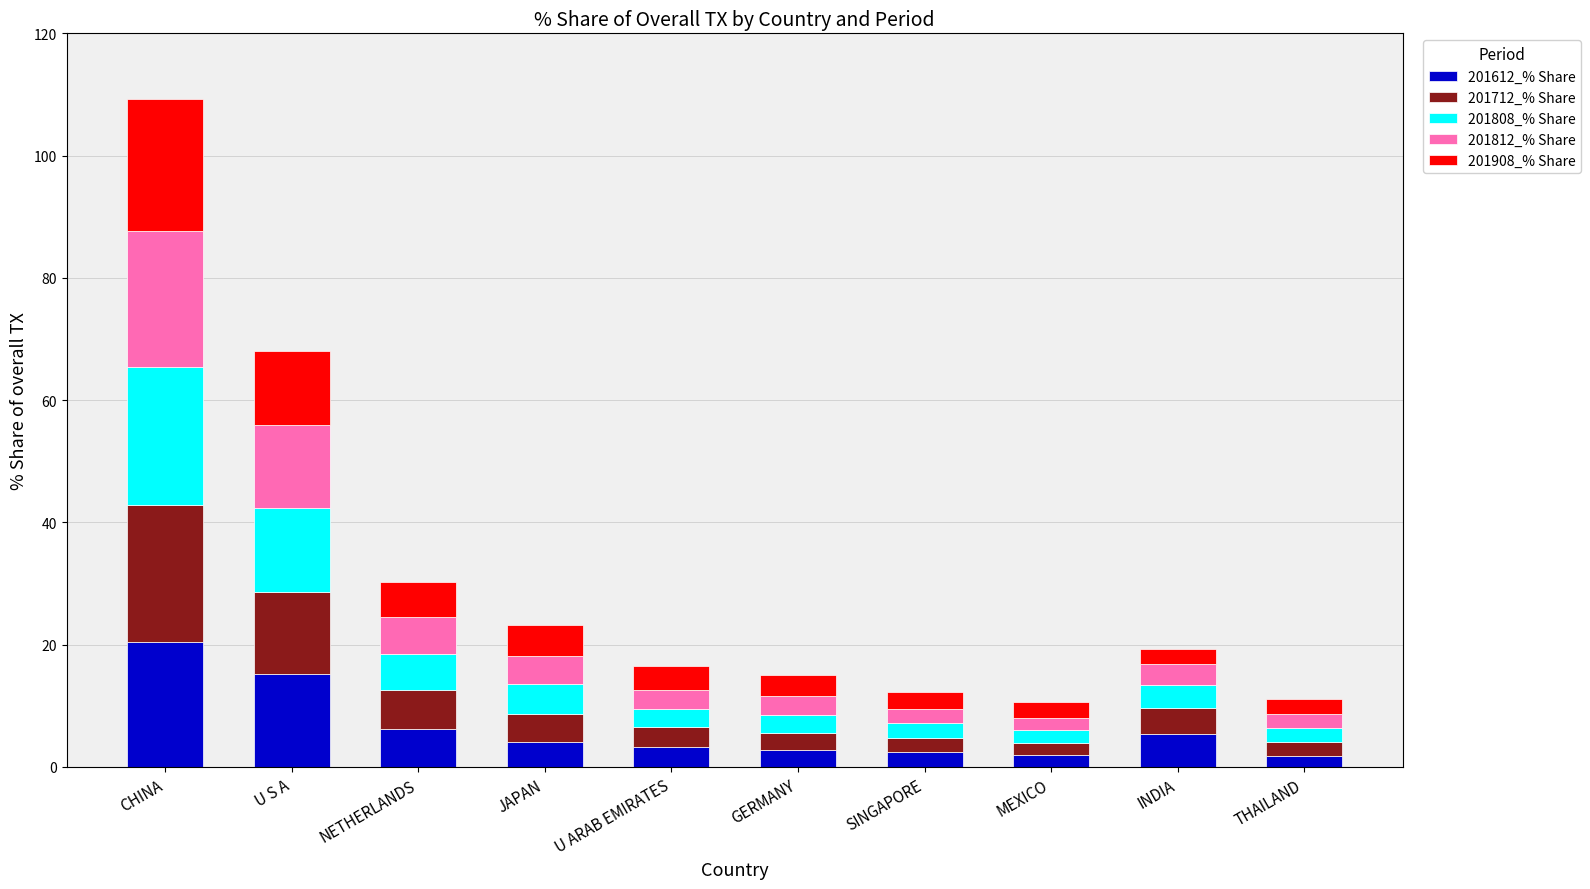

What is the difference between the maximum and second lowest values in the 201612_% Share series?

18.5